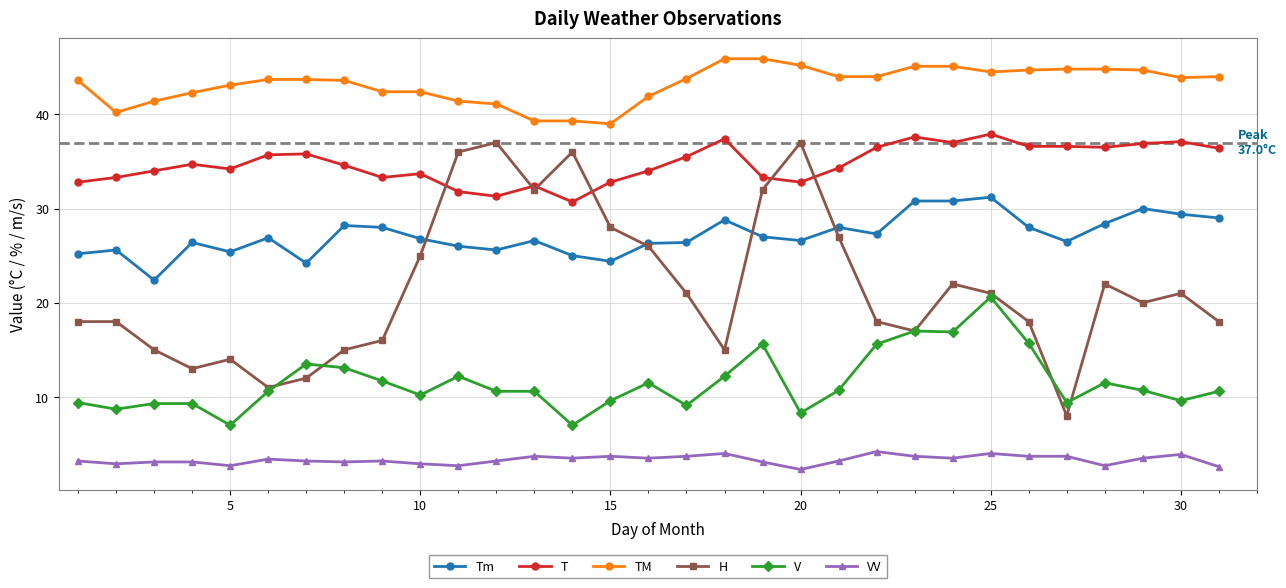

What is the minimum value shown in the chart?

2.3